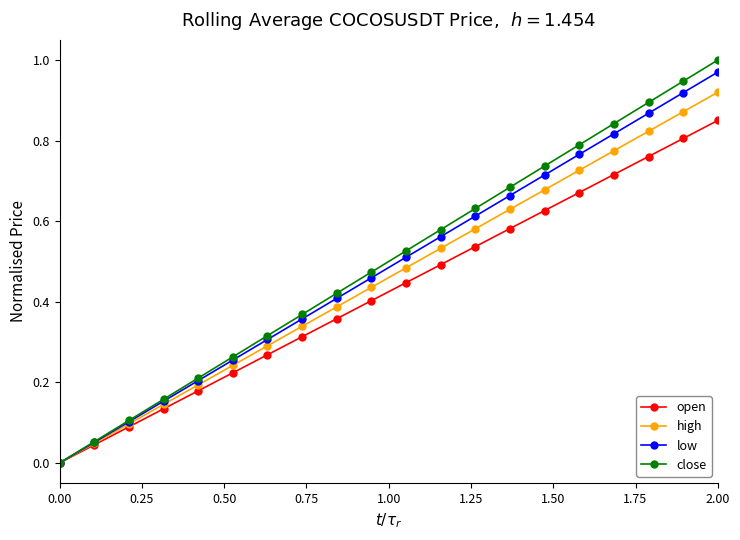

Which series has the widest spread of values?

close